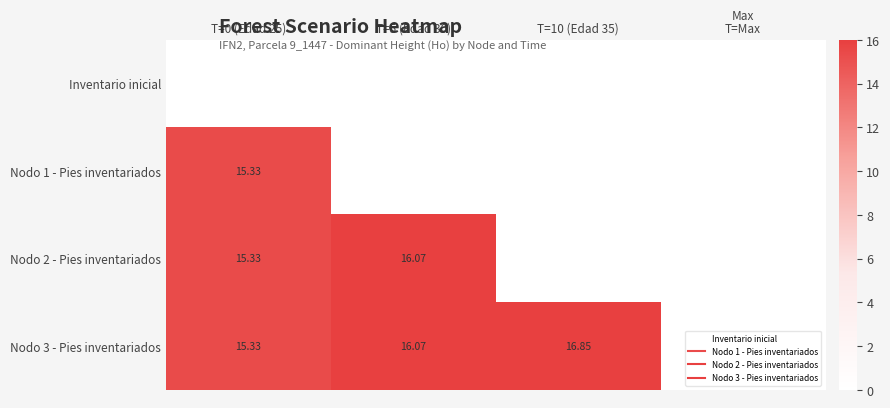

What is the maximum value shown in the chart?

16.9